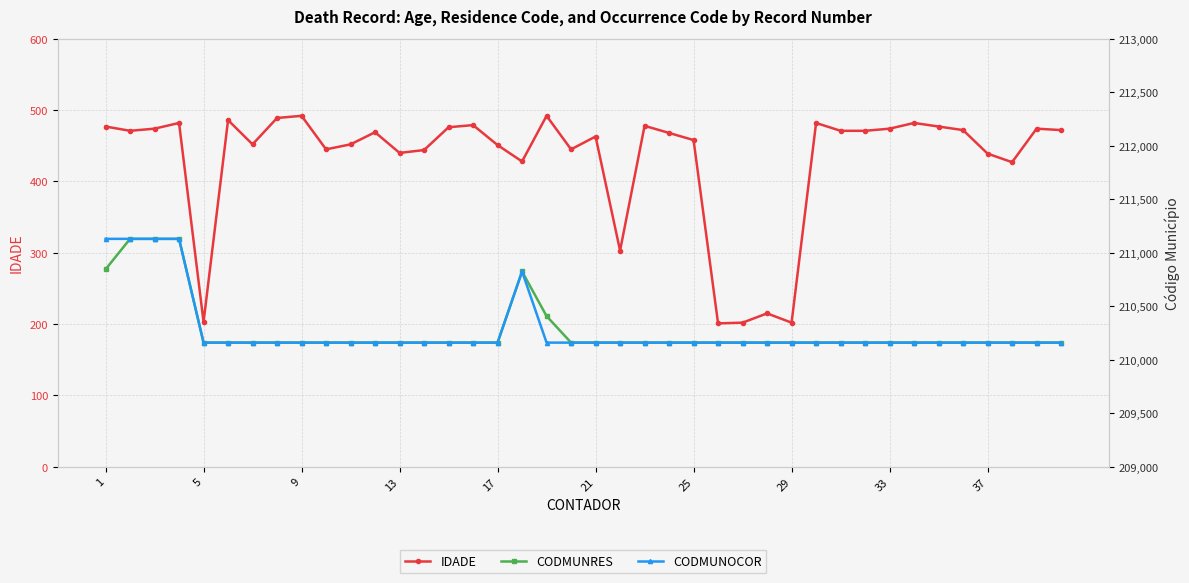

Which series has the largest total across all categories?

CODMUNOCOR